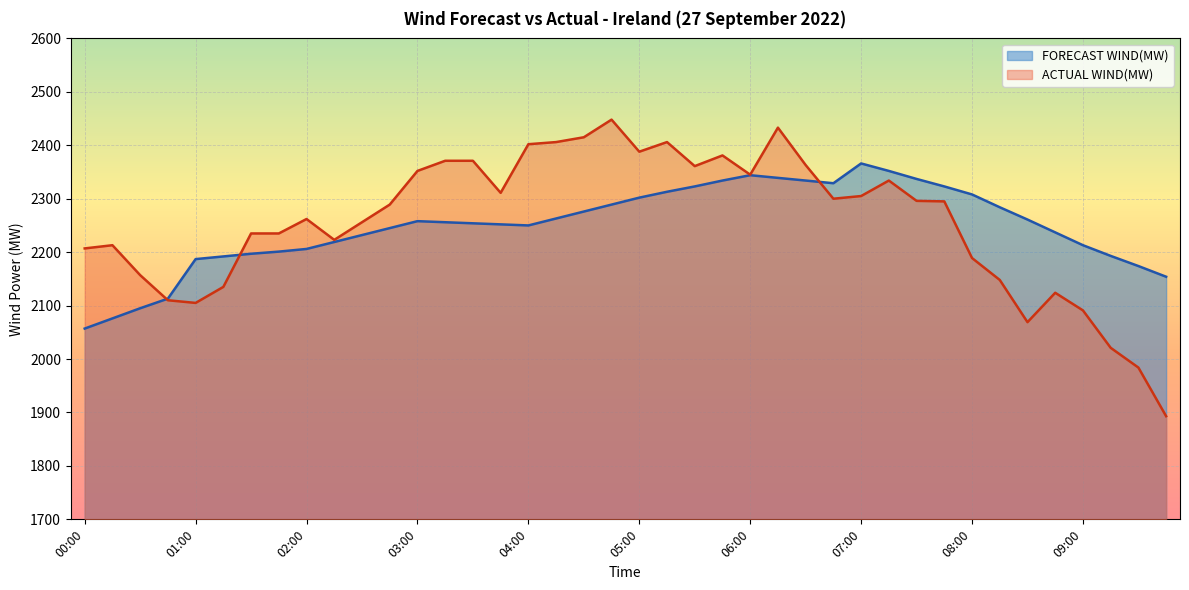

At which label does FORECAST WIND(MW) reach its peak?

07:00